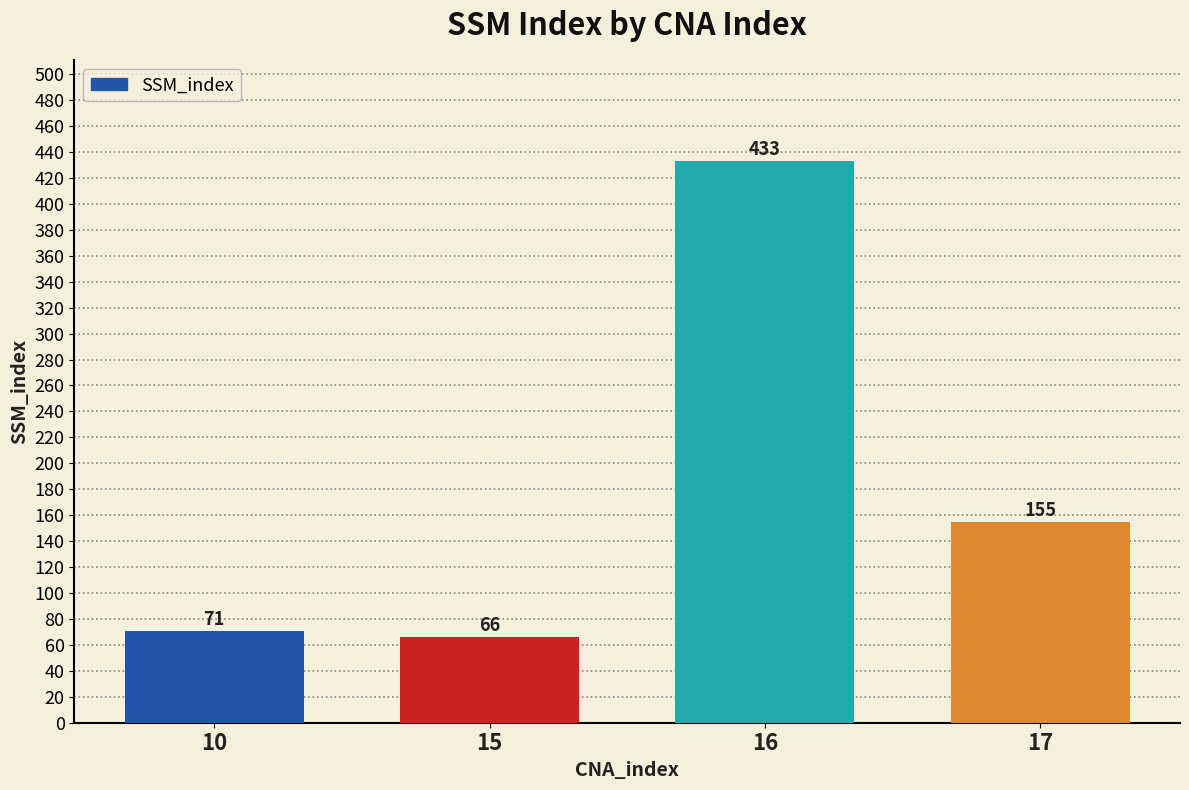

How many values are below 155?

2